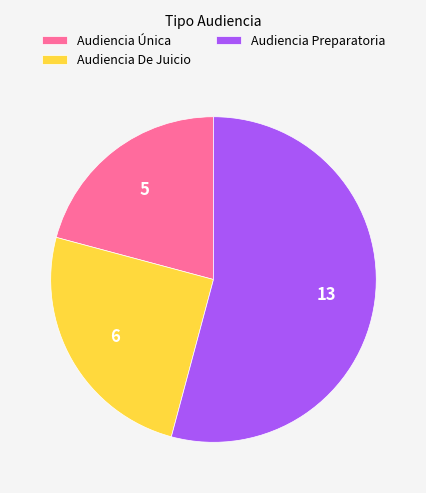

Which slice is the smallest?

Audiencia Única